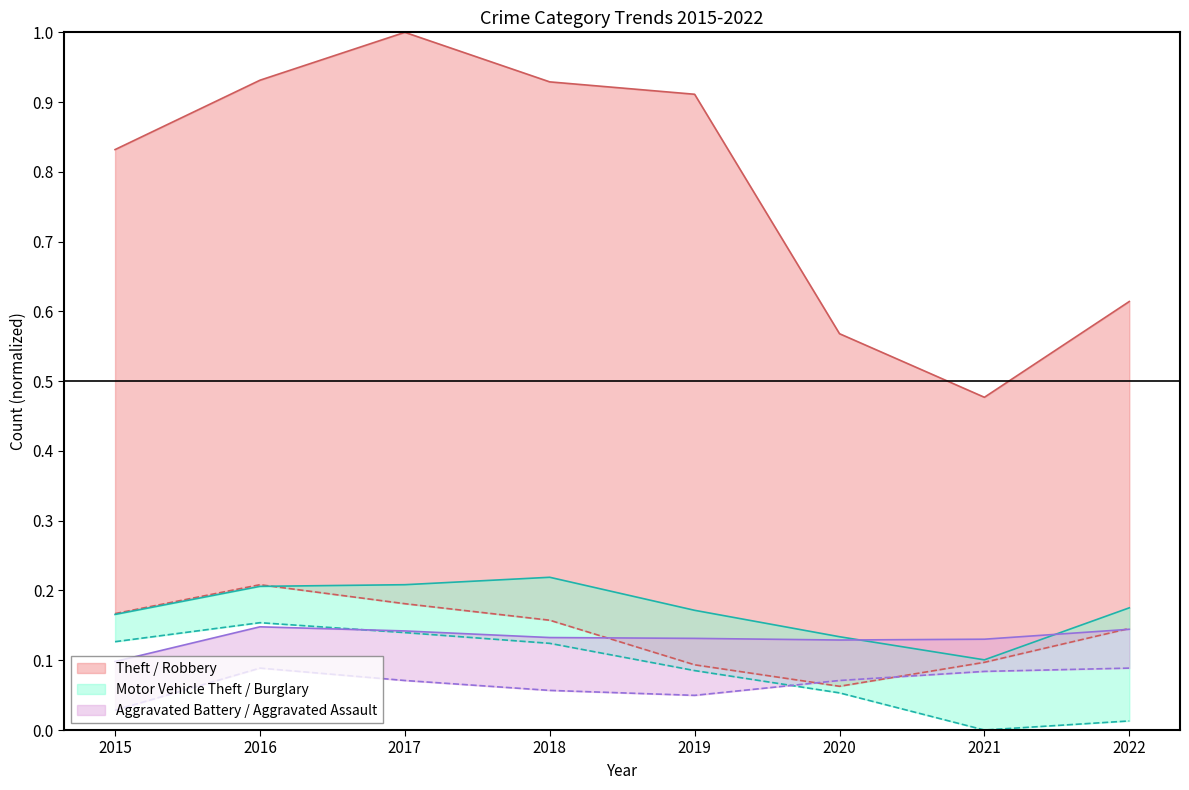

What is the sum of the Motor Vehicle Theft values at 2015 and 2022?

0.3